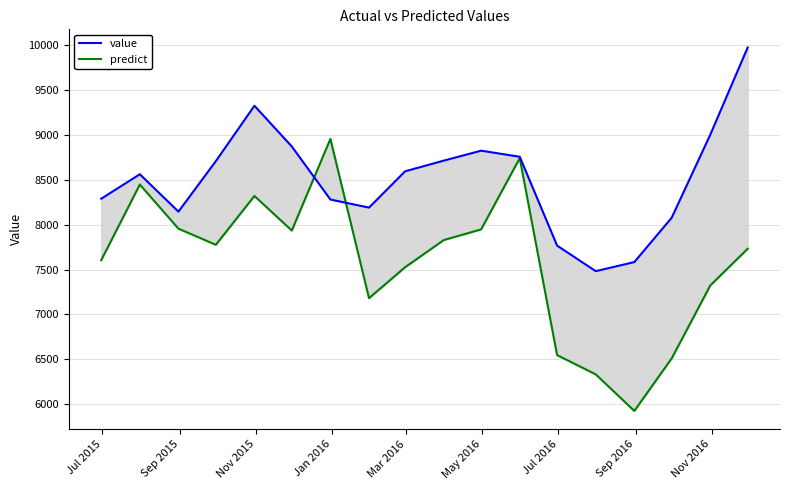

Count the number of categories in the chart.

18